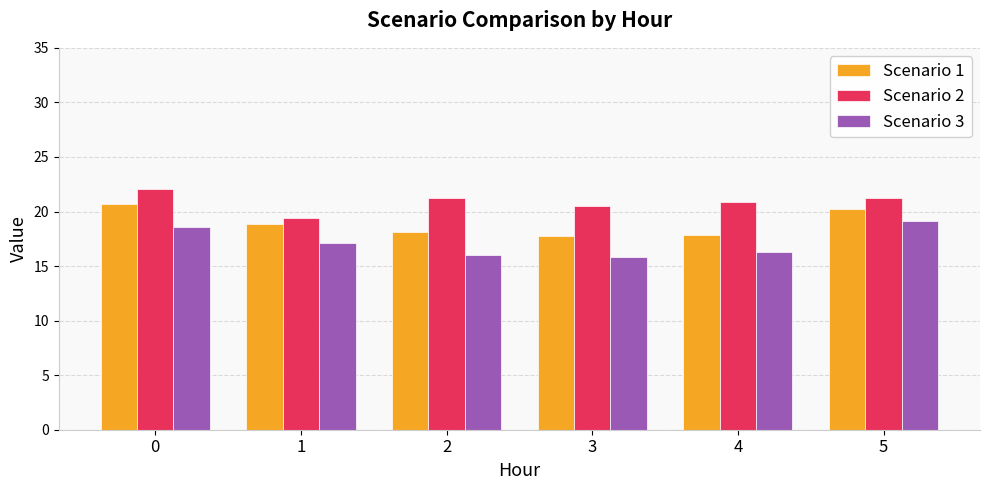

What are all the series names shown in the legend?

Scenario 1, Scenario 2, Scenario 3